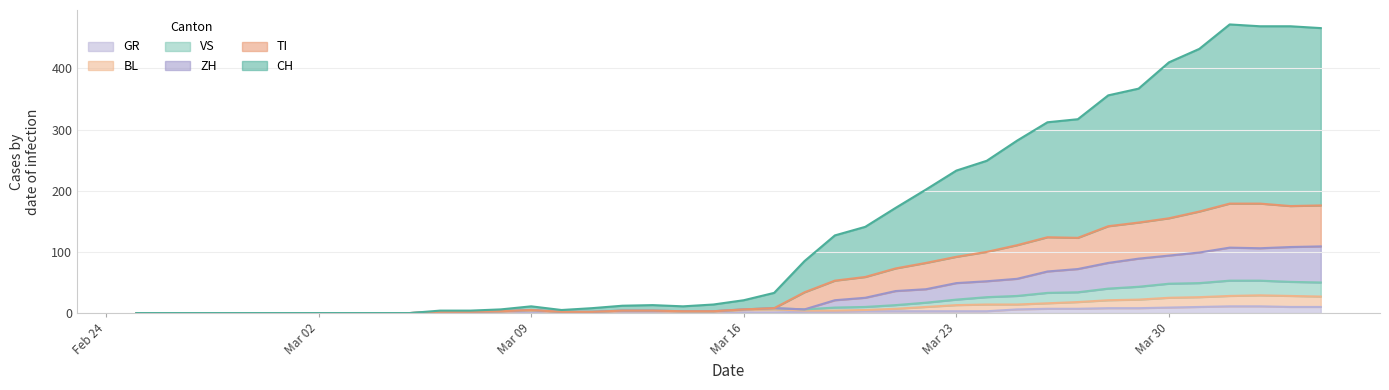

Reading left to right, extract all data points from this chart.

CH: 0	0	0	0	0	0	0	0	0	0	4	4	6	11	5	8	12	13	11	14	21	33	85	127	141	172	202	233	249	282	312	317	356	367	410	432	472	469	469	466
GR: 0	0	0	0	0	0	0	0	0	0	0	0	0	0	0	0	0	0	0	0	1	1	2	2	3	3	3	3	3	6	7	7	8	8	9	10	11	11	10	10
VS: 0	0	0	0	0	0	0	0	0	0	2	2	3	5	2	2	4	4	3	3	6	8	6	9	10	13	17	22	26	28	33	34	40	43	48	49	53	53	51	50
BL: 0	0	0	0	0	0	0	0	0	0	2	2	2	4	1	1	3	3	2	2	5	6	4	4	5	7	10	13	14	14	16	18	21	22	25	26	28	29	28	27
TI: 0	0	0	0	0	0	0	0	0	0	2	2	3	5	2	2	4	4	3	3	6	8	34	53	59	73	82	92	100	111	124	123	142	148	155	166	179	179	175	176
ZH: 0	0	0	0	0	0	0	0	0	0	2	2	3	5	2	2	4	4	3	3	6	8	6	21	25	36	39	49	52	56	68	72	82	89	94	99	107	106	108	109